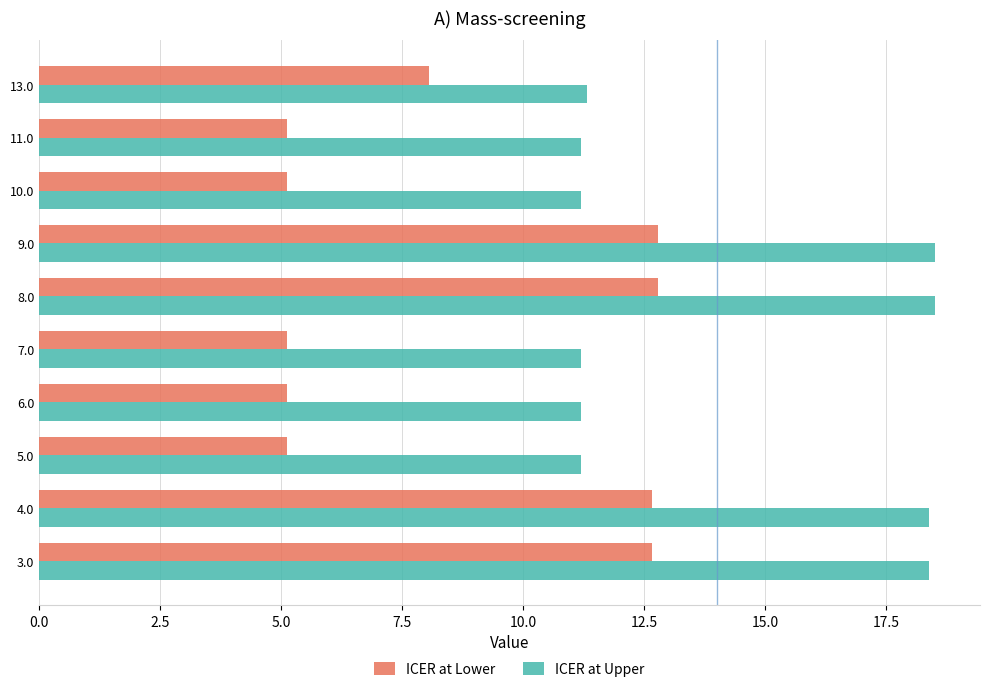

What is the total value across all series at 9.0?

31.3